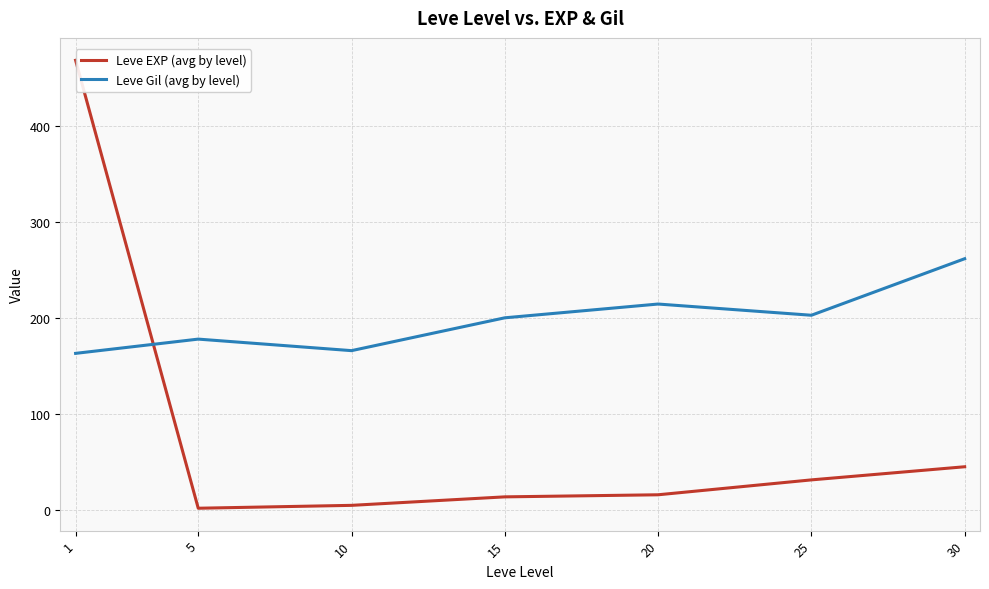

What are all the series names shown in the legend?

Leve EXP (avg by level), Leve Gil (avg by level)